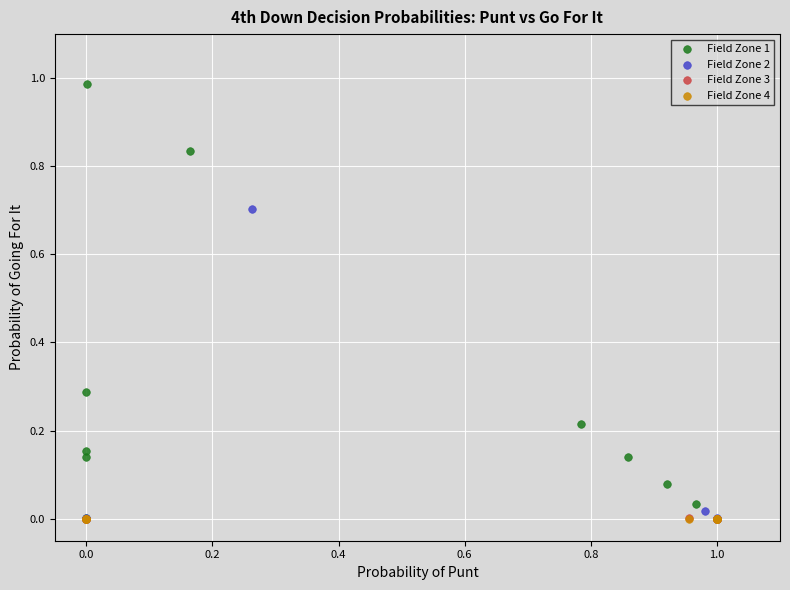

What are all the series names shown in the legend?

Field Zone 1, Field Zone 2, Field Zone 3, Field Zone 4